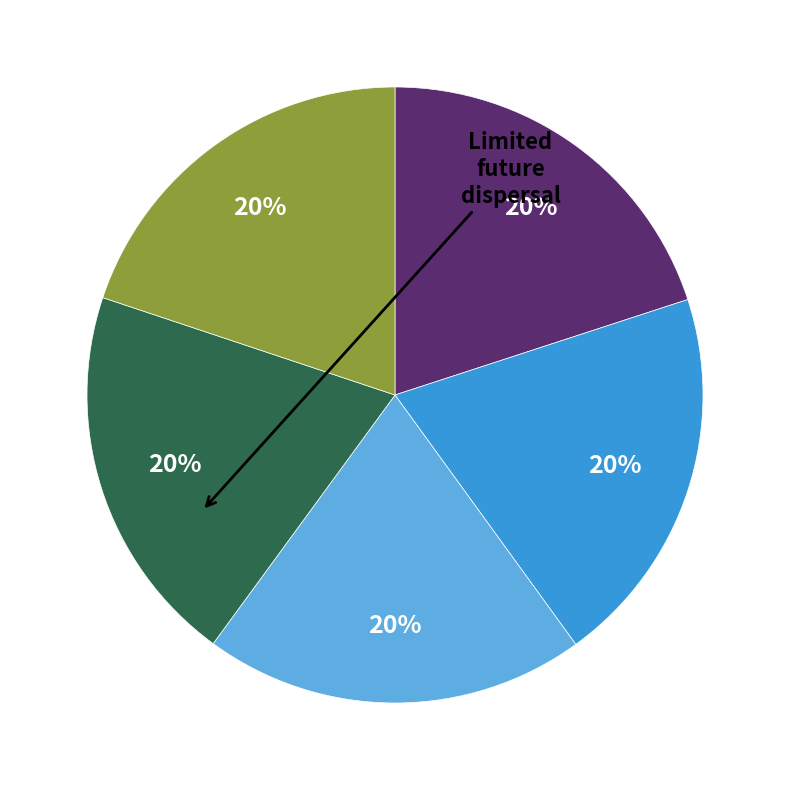

To the nearest percent, what is the average slice percentage?

20%